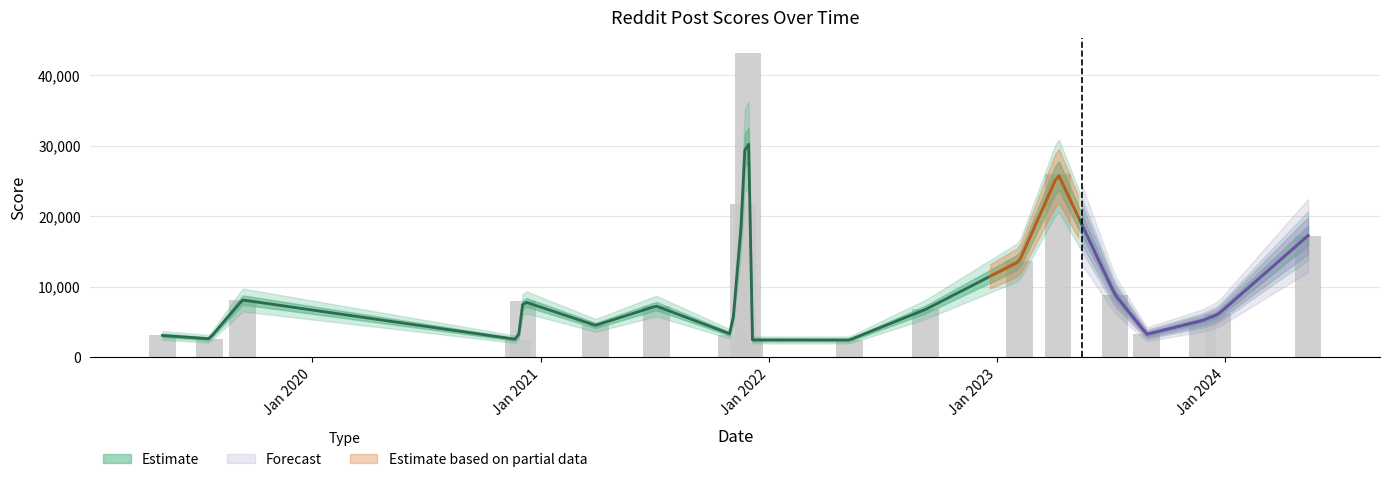

What is the difference between the maximum and minimum values?

40745